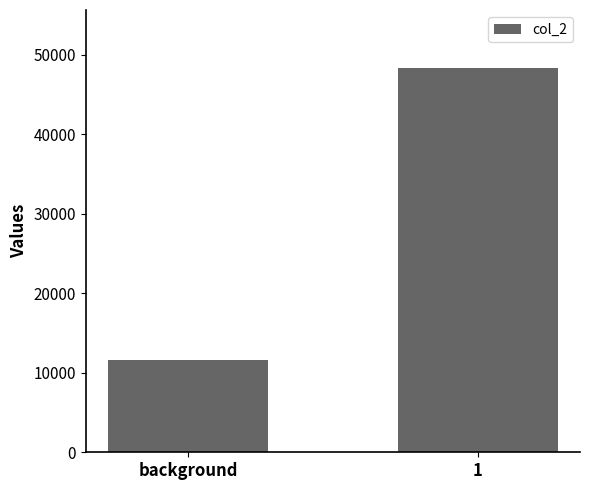

Where is the data nearest to the value 29997?

background